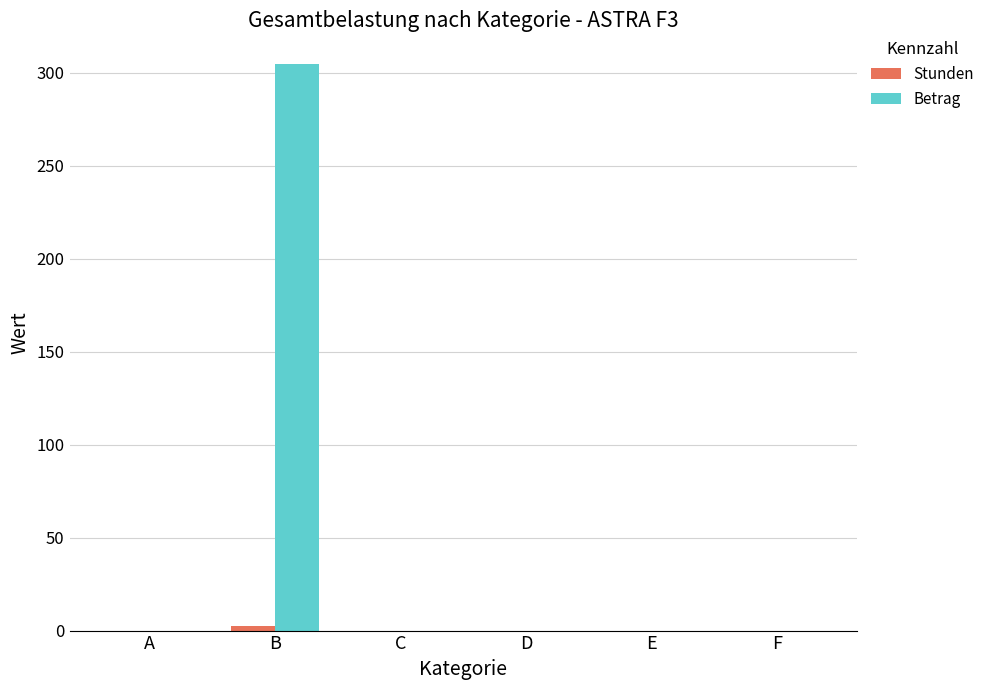

Does the chart contain stacked bars?

No